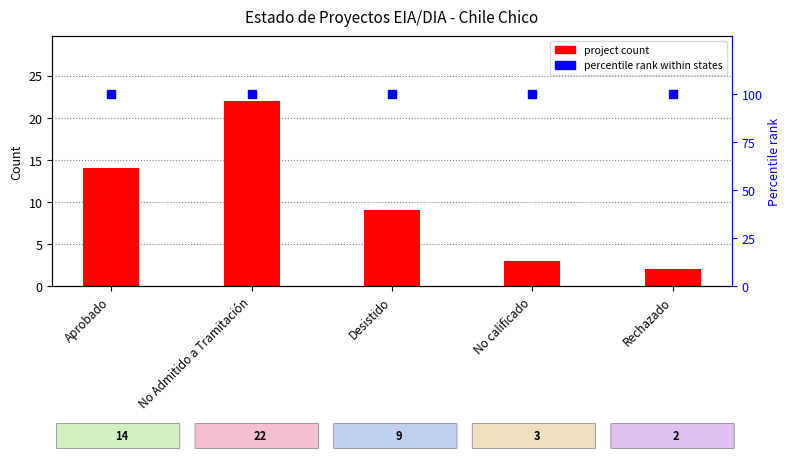

Which series reaches the minimum Y coordinate?

project count